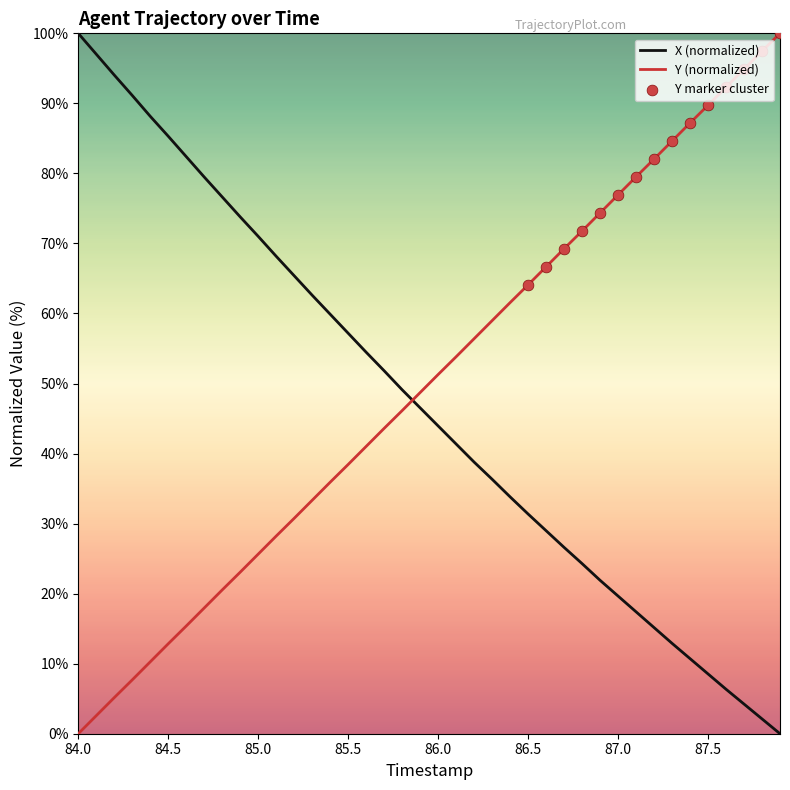

True or false: Y (normalized) and X (normalized) intersect in this chart.

True